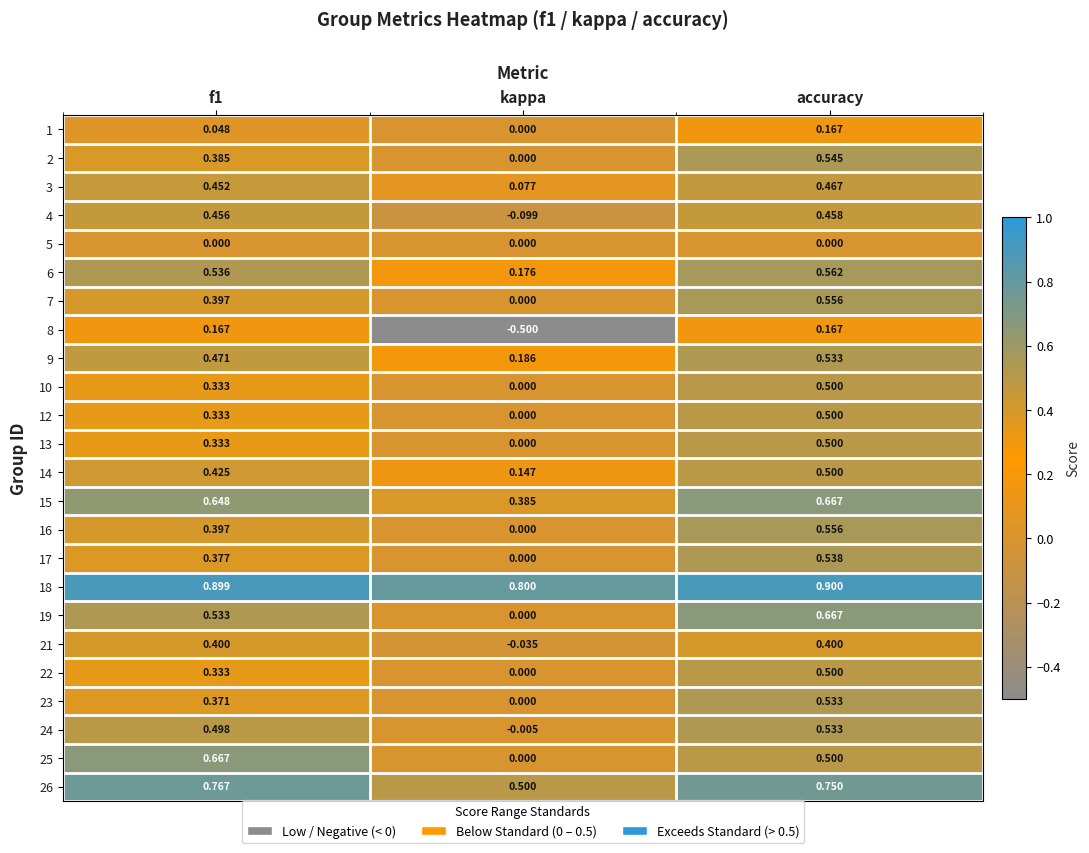

Which category has the highest value in the 16 series?

accuracy